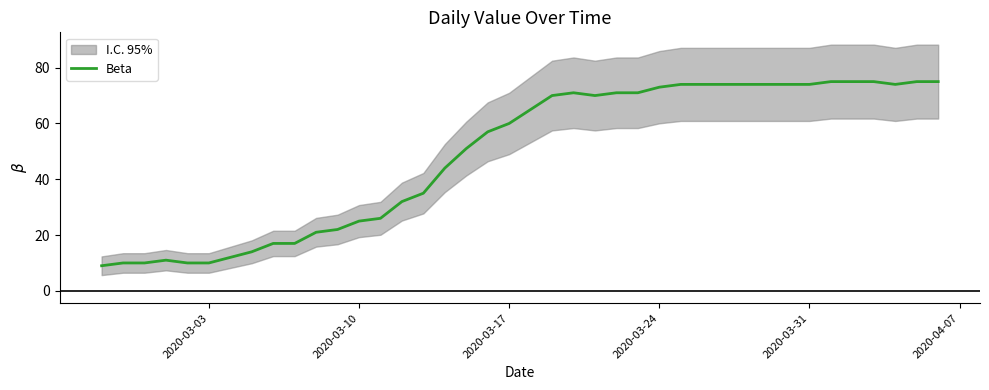

What is the lowest value of the Beta series?

9